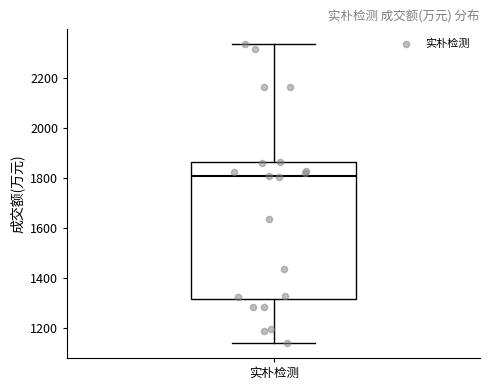

Where does the median line of the box for 实朴检测 sit on the y-axis? The values are not printed on the chart, so give them approximately, as read against the axis.

1800